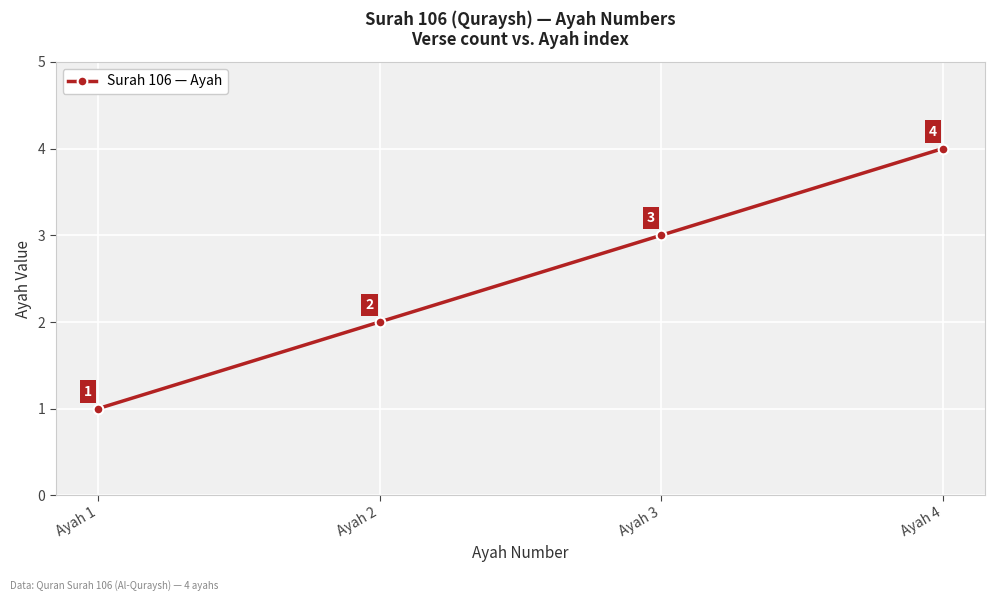

Count the number of data series in this chart.

1